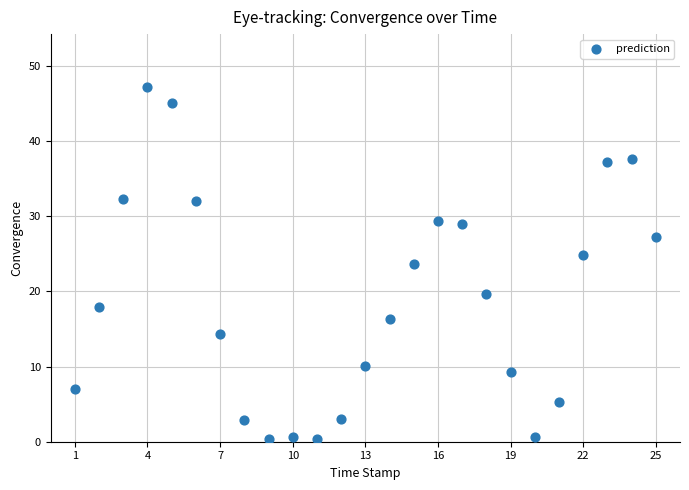

What is the range of Y values (max minus min)?

46.8